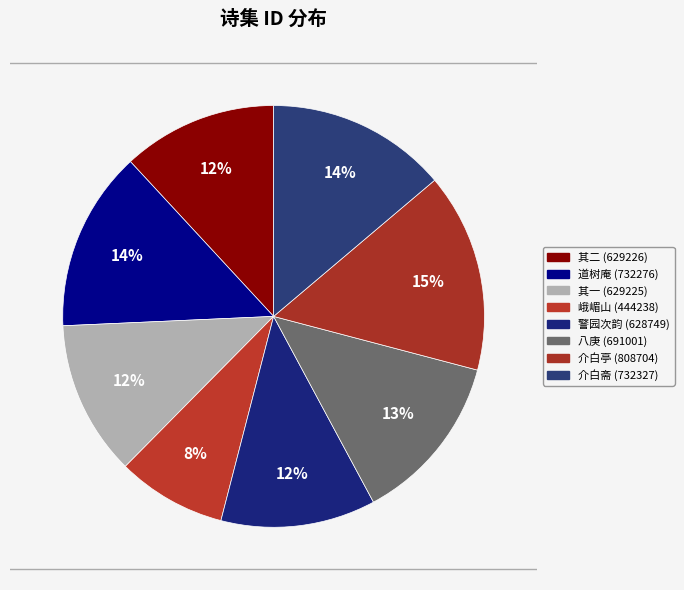

How many segments does this pie chart have?

8